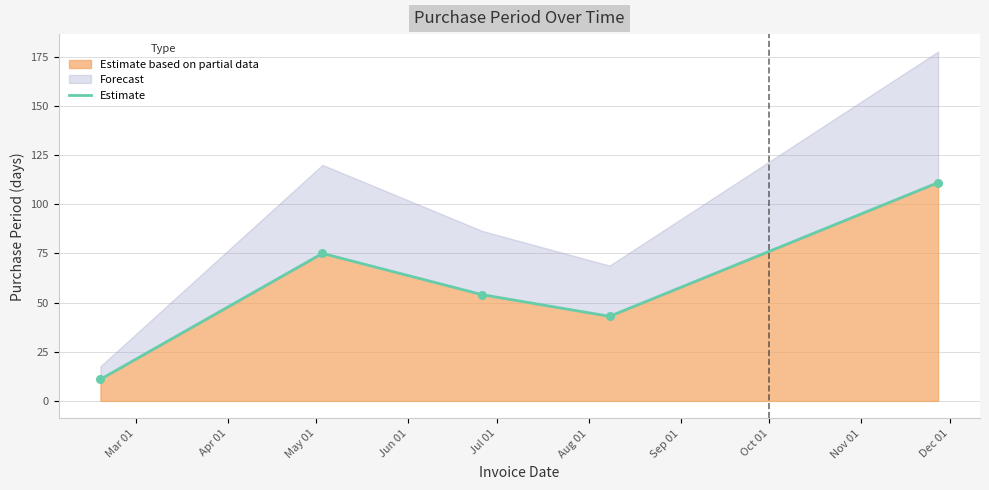

Which has a higher value, Mar 01 or Jun 01?

Jun 01